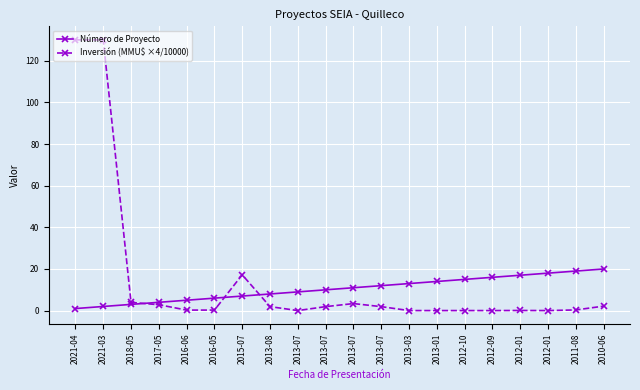

What is the average value of the Inversión (MMU$ ×4/10000) series?

14.8